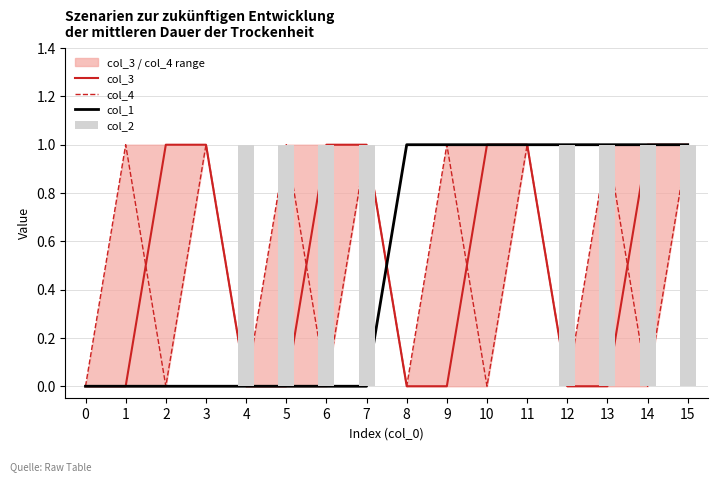

How many positive values does the col_1 series have?

8